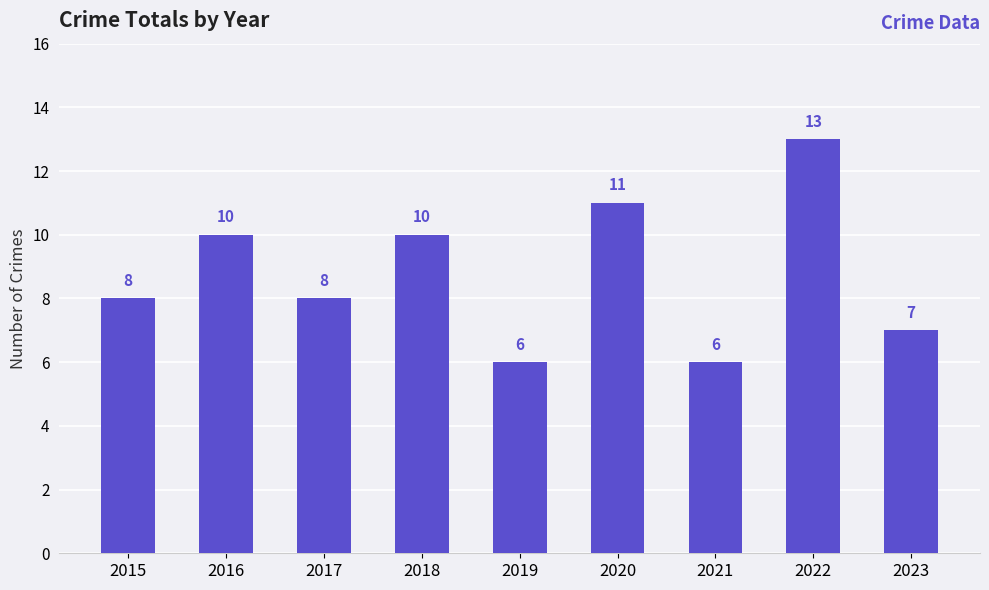

How many data points does each series have?

9